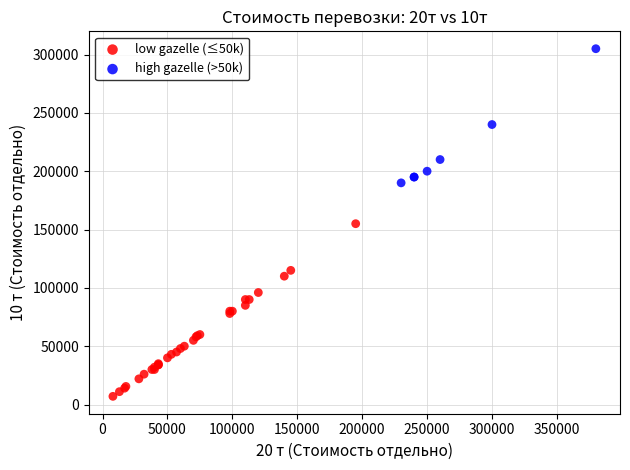

Which series reaches the maximum Y coordinate?

high gazelle (>50k)